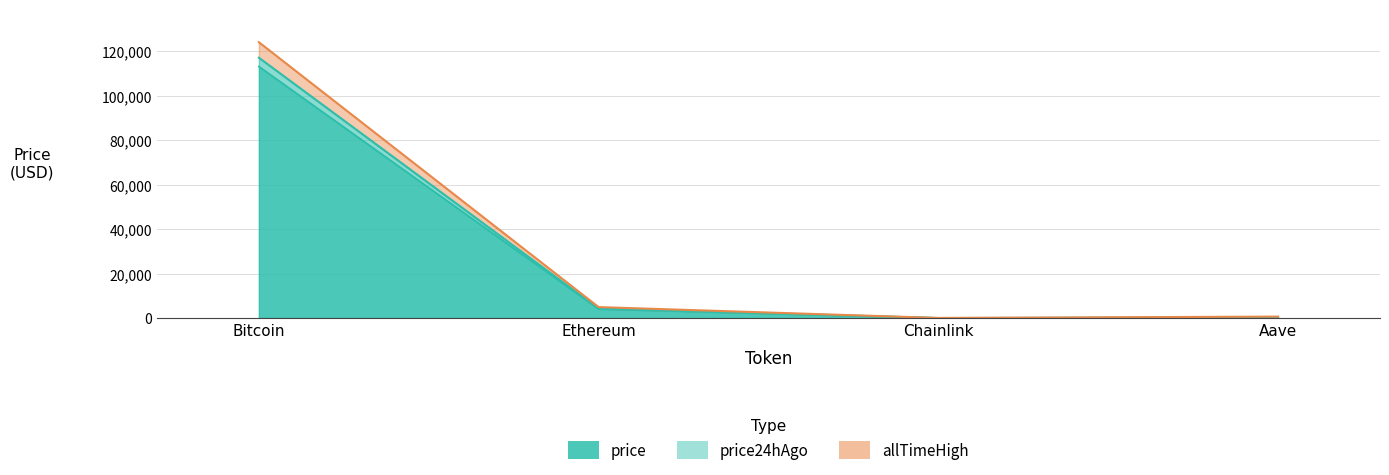

What is the value of the allTimeHigh point at the 1st from the left?

124128.0